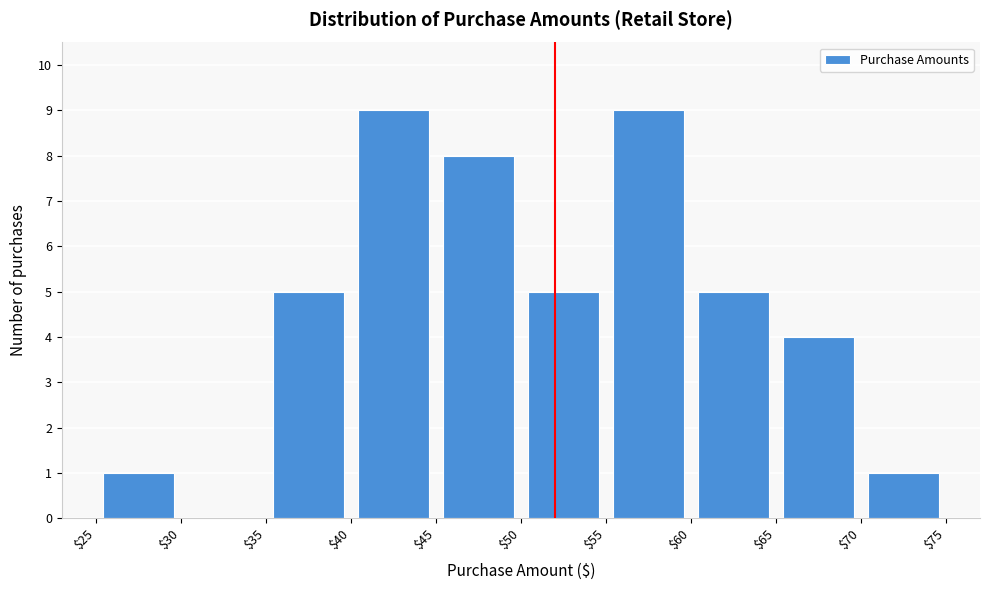

Reading left to right, list every bar in this chart as the range it spans on the x-axis followed by its height. The values are not printed on the chart, so give them approximately, as read against the axis.

$25 to $30: 1
$30 to $35: 0
$35 to $40: 5
$40 to $45: 9
$45 to $50: 8
$50 to $55: 5
$55 to $60: 9
$60 to $65: 5
$65 to $70: 4
$70 to $75: 1